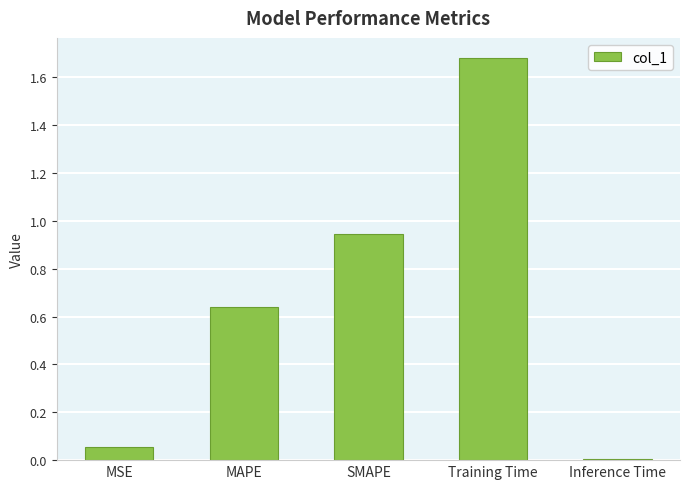

Are the bars grouped side by side (vs. stacked)?

No